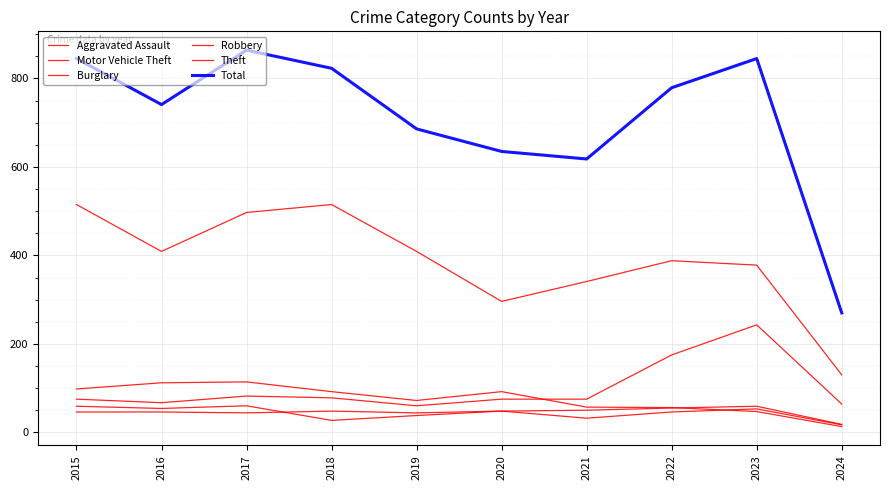

Is the value of Burglary at 2019 greater than the value of Theft at 2021?

No